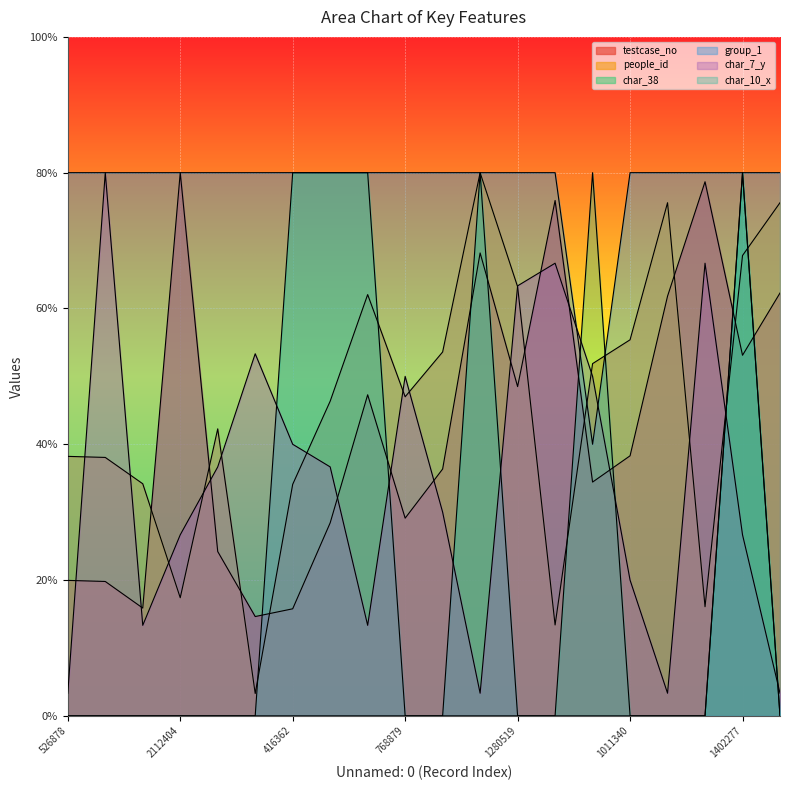

Which category has the lowest value across all series?

526878